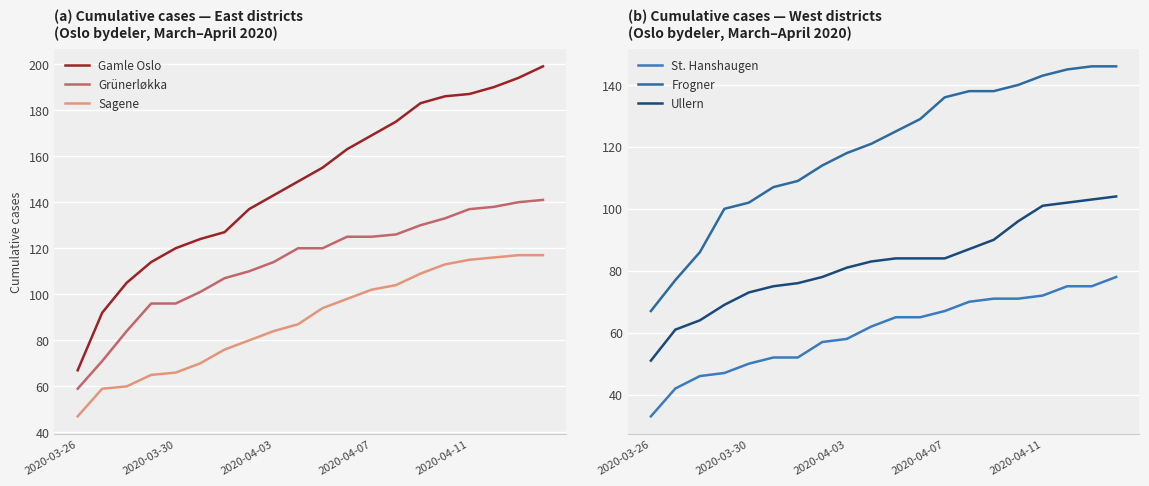

True or false: Ullern and Frogner intersect in this chart.

False